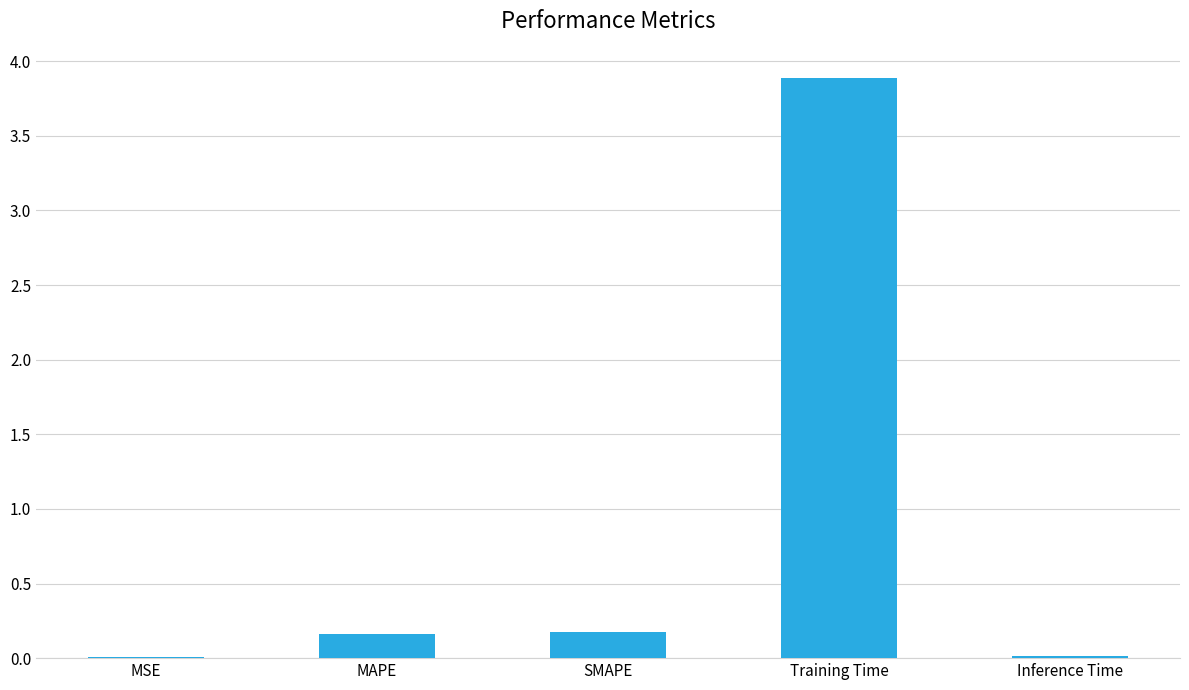

What is the change in value from MSE to SMAPE?

+0.2